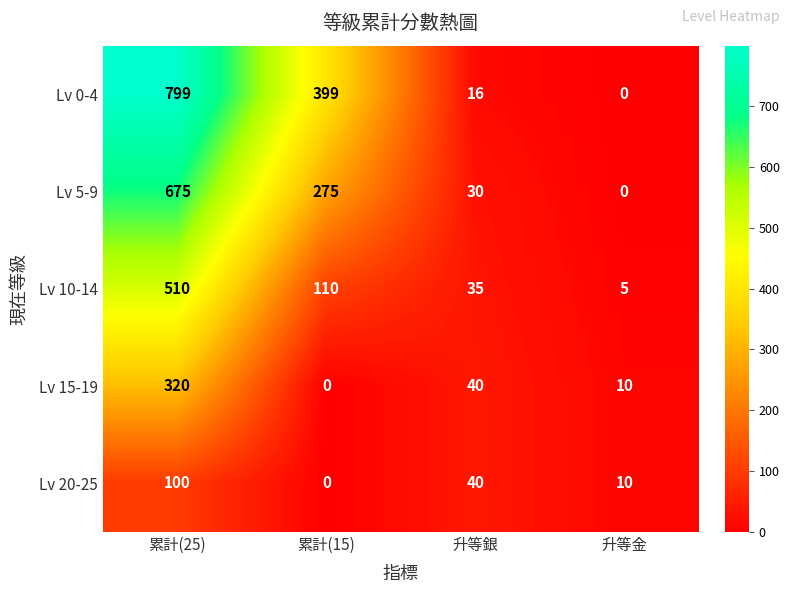

The Lv 20-25 series shows 5 at 升等金. True or false?

False